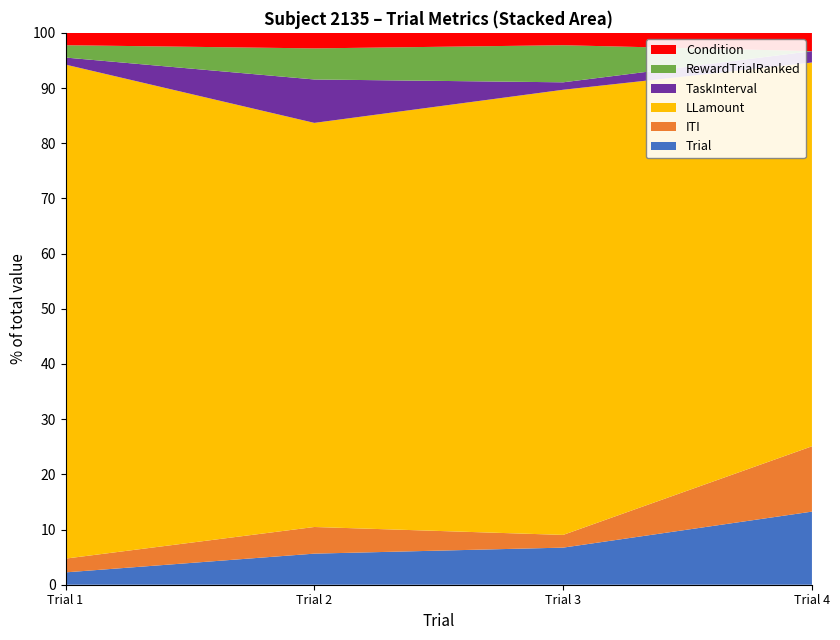

Reading left to right, what are all the values shown in this chart?

Trial: 1=1.0	2=2.0	3=3.0	4=4.0
ITI: 1=1.1	2=1.7	3=1.0	4=3.6
LLamount: 1=40.0	2=26.0	3=36.0	4=21.0
TaskInterval: 1=0.6	2=2.8	3=0.6	4=0.6
RewardTrialRanked: 1=1.0	2=2.0	3=3.0	4=0.0
Condition: 1=1.0	2=1.0	3=1.0	4=1.0